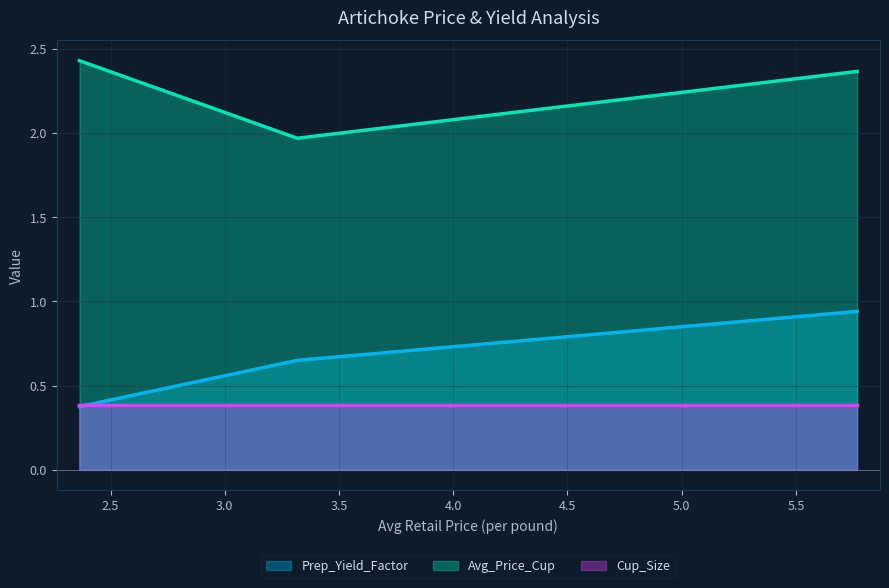

What is the minimum value for Cup_Size?

0.4